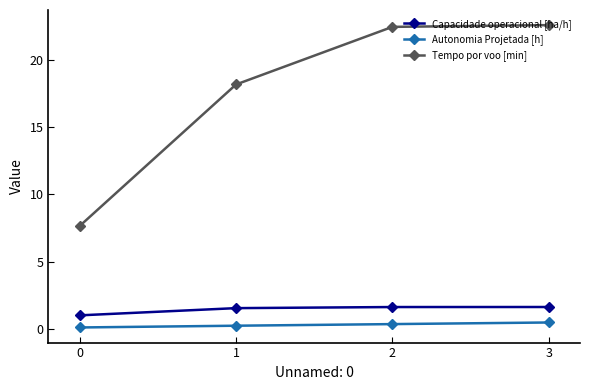

Is it true that Autonomia Projetada [h] equals 0.4 at 2?

True